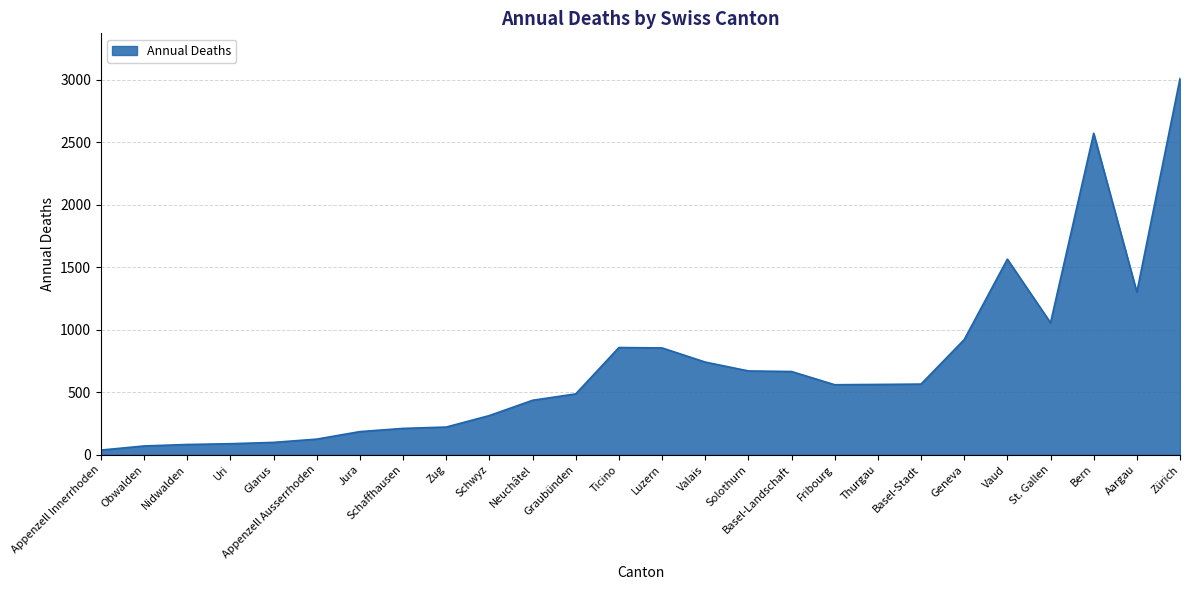

What is the ratio of the value at Graubünden to the value at Jura?

2.6